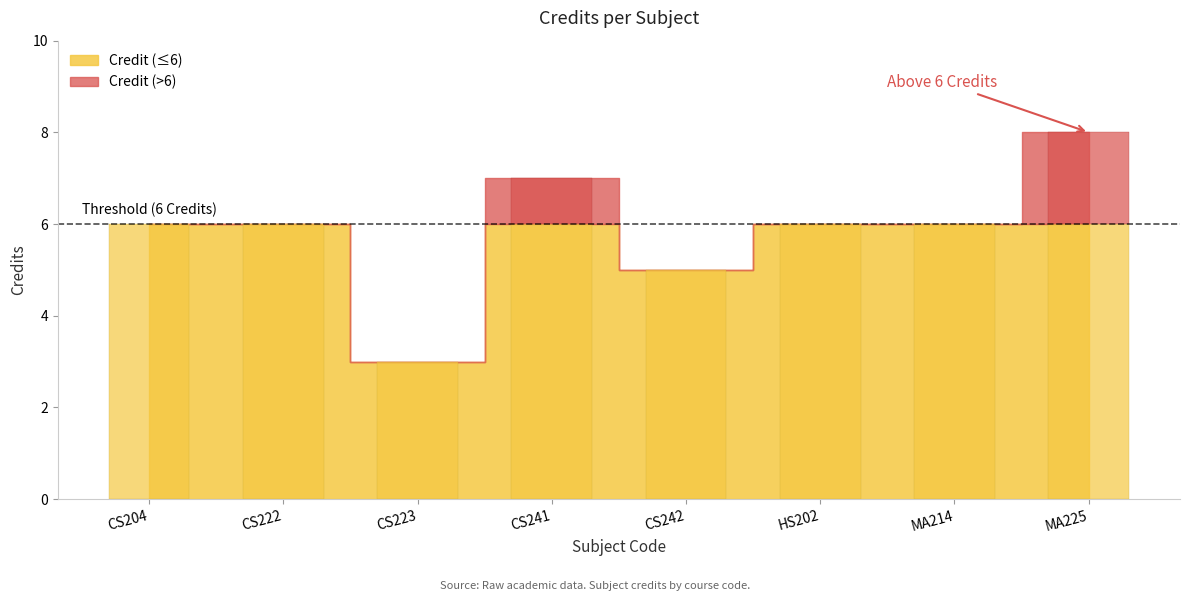

What is the label of the 6th bar from the left?

HS202